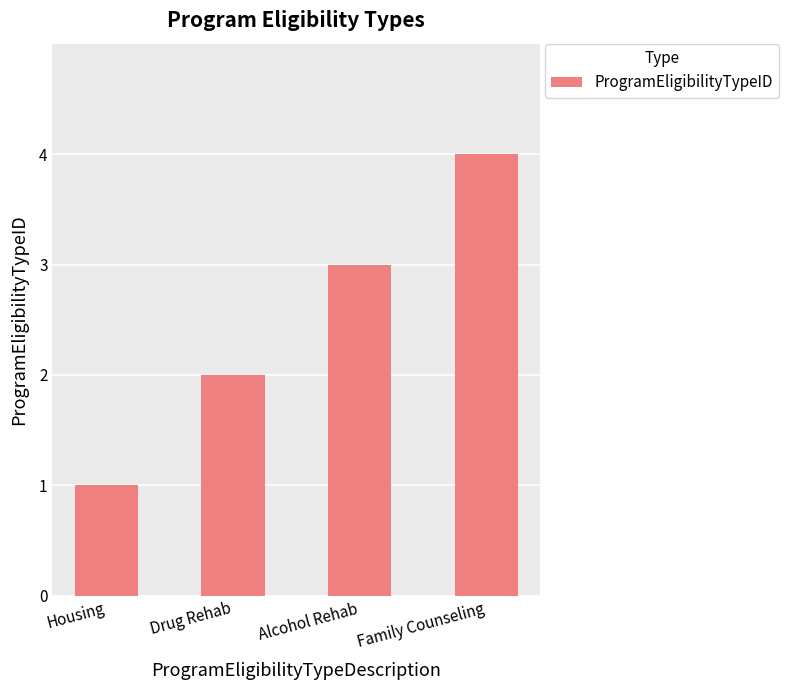

What value does the data have at Alcohol Rehab?

3